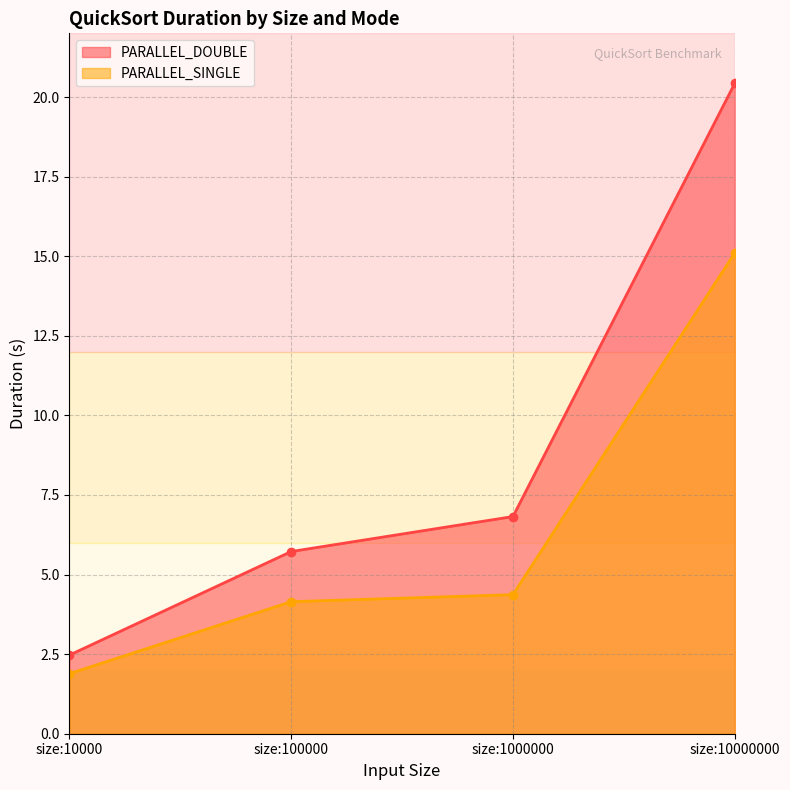

True or false: PARALLEL_DOUBLE has more than 0 points higher than both neighbors.

False